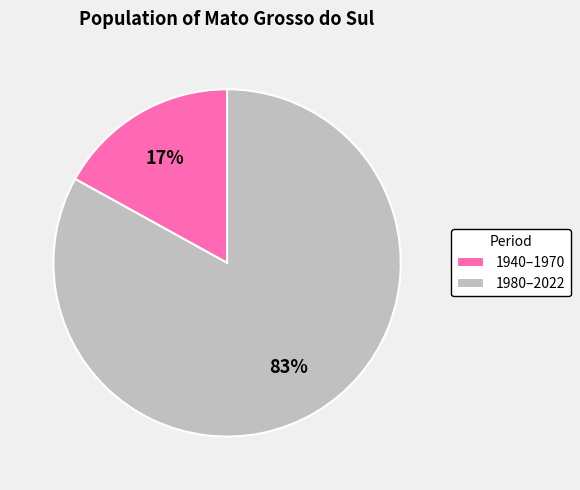

To the nearest percent, what portion does 1940–1970 represent?

17%